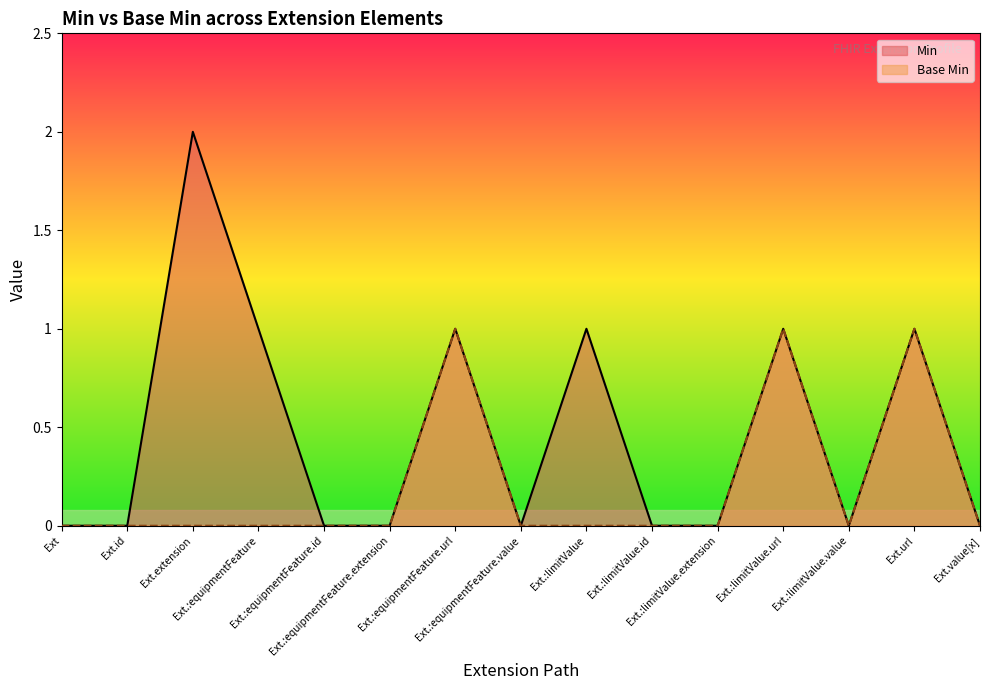

How many data points in Base Min are above 0?

3